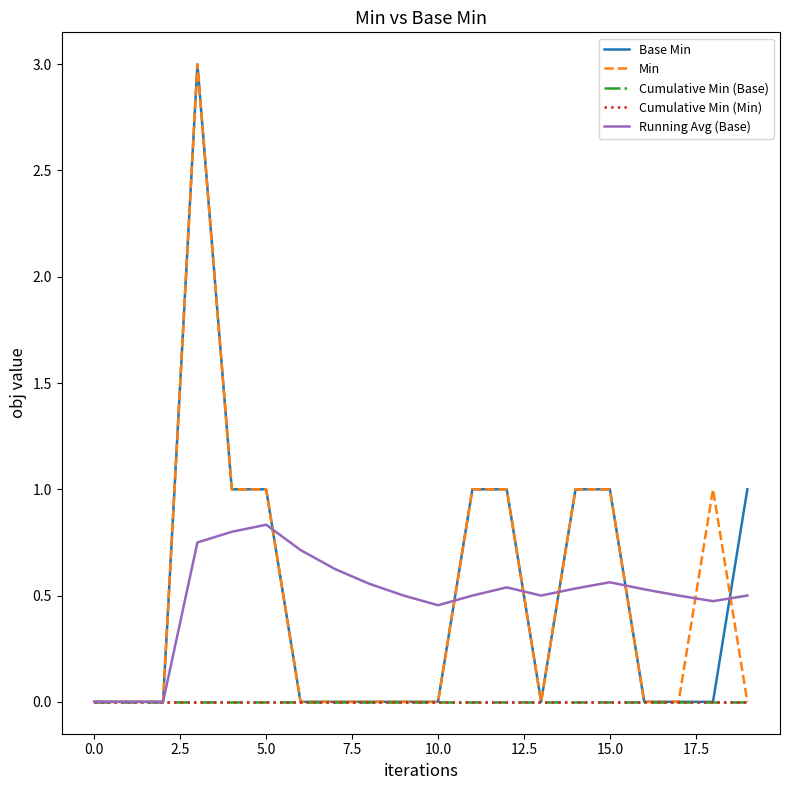

True or false: Cumulative Min (Base) and Running Avg (Base) intersect in this chart.

False